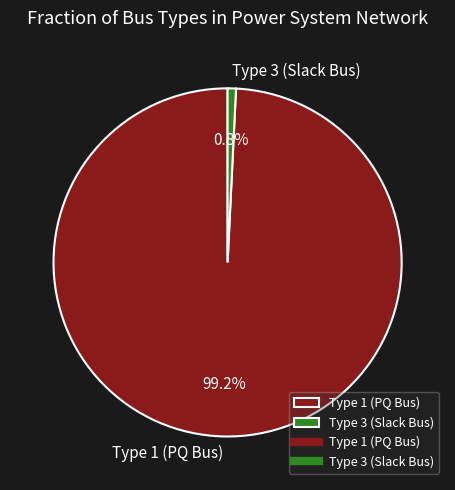

What is the largest slice in the pie chart?

Type 1 (PQ Bus)